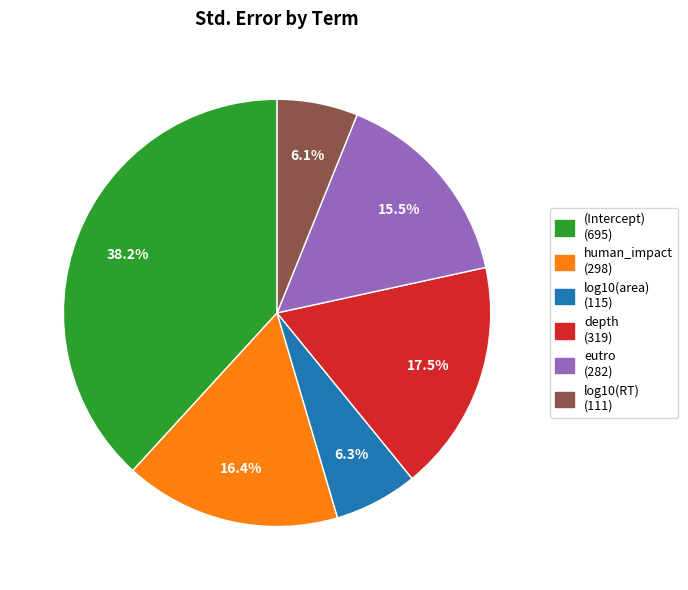

The human_impact slice represents 16% of the pie. True or false?

True